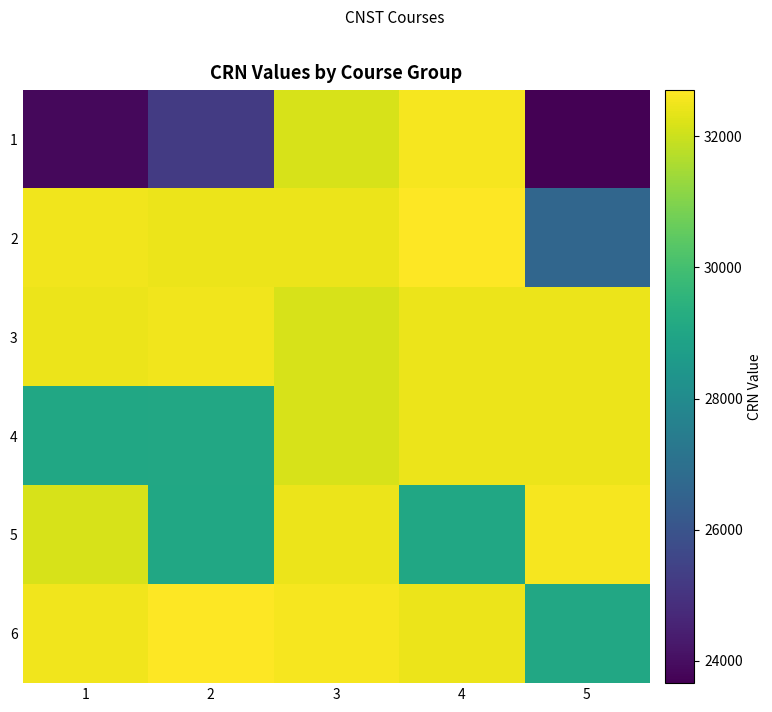

Reading left to right, transcribe all the data shown in this chart.

1: 1=23840	2=25242	3=32146	4=32582	5=23662
2: 1=32497	2=32440	3=32439	4=32700	5=26635
3: 1=32426	2=32516	3=32144	4=32424	5=32425
4: 1=29029	2=29065	3=32142	4=32427	5=32437
5: 1=32143	2=29030	3=32438	4=29034	5=32581
6: 1=32515	2=32699	3=32583	4=32428	5=29064